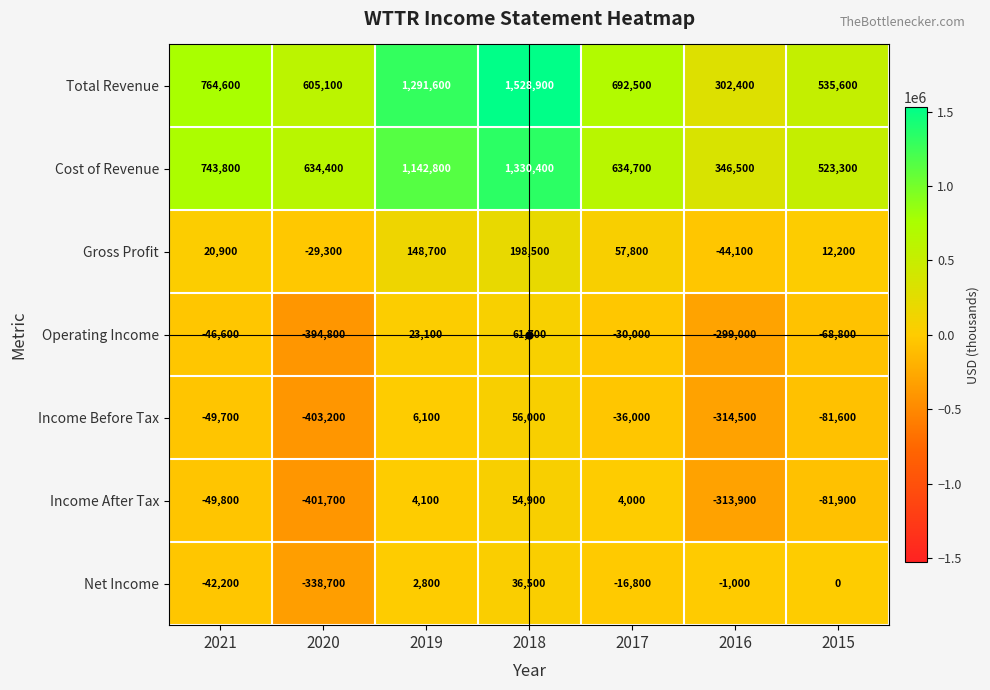

Which series has the widest spread of values?

Total Revenue